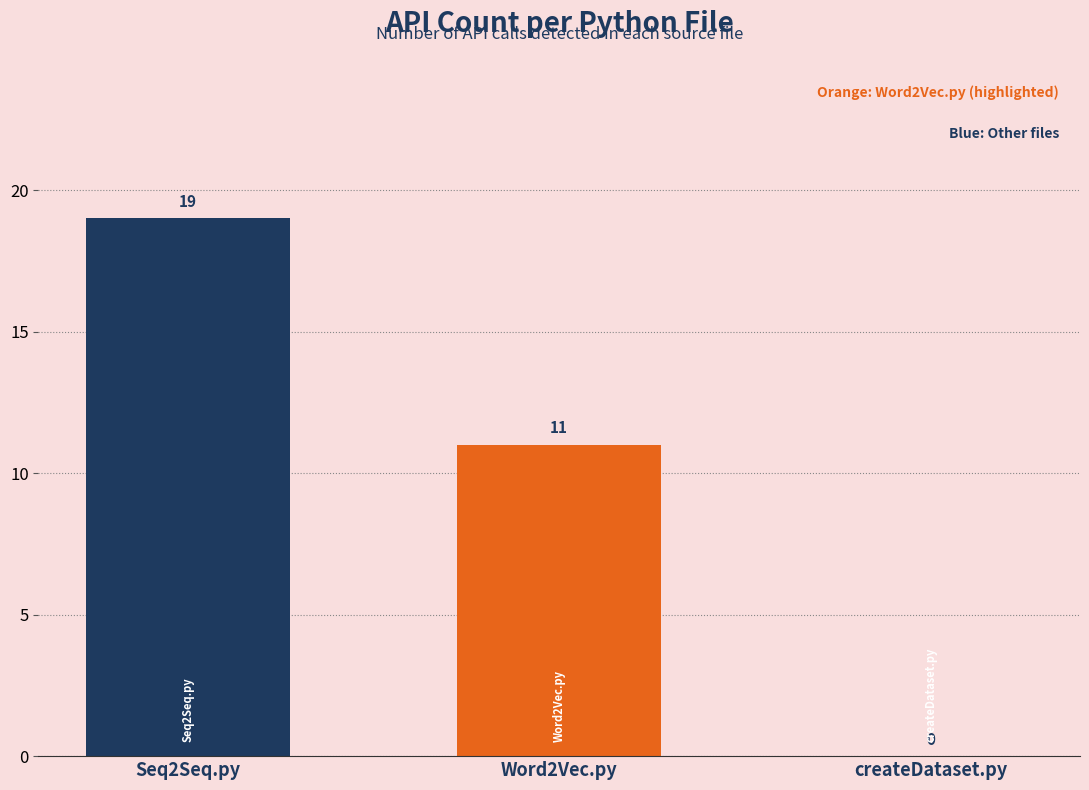

True or false: the data shows -6 at createDataset.py.

False